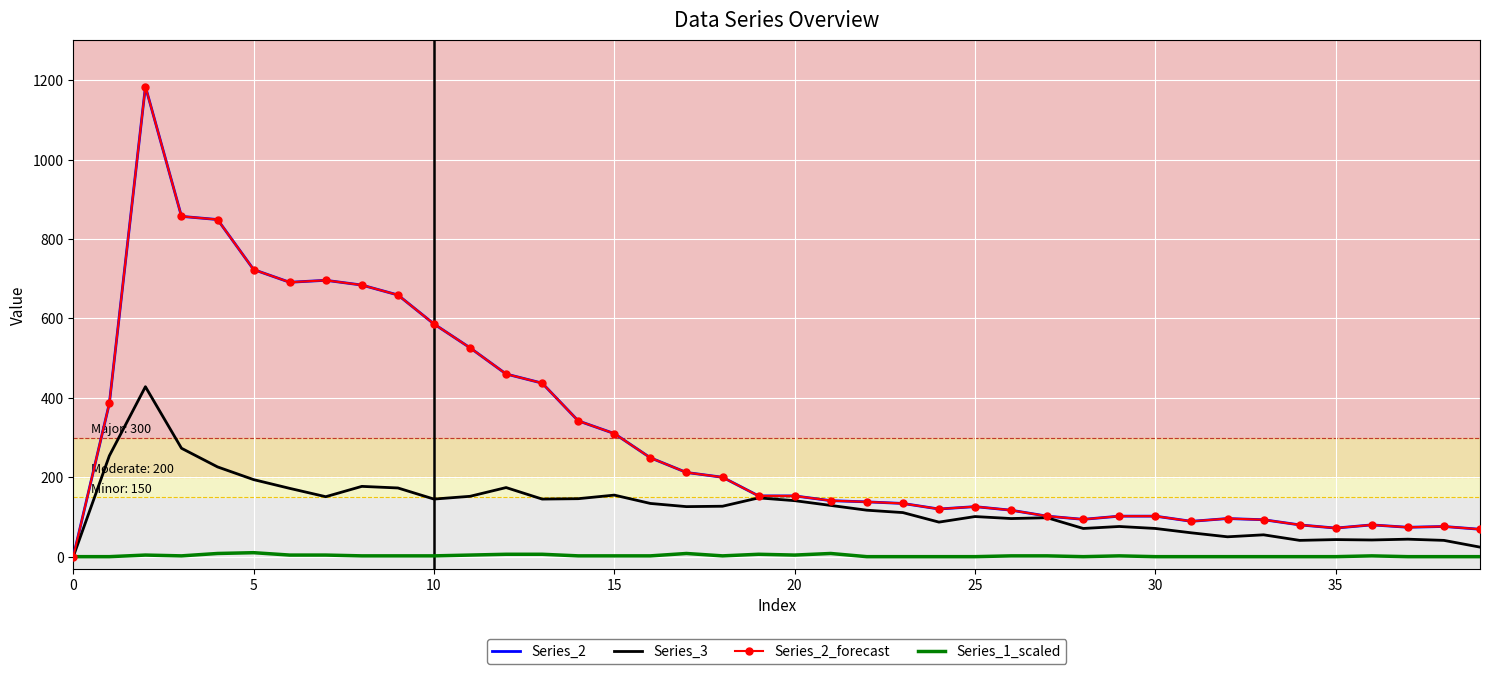

Which series has the largest range (max minus min)?

Series_2